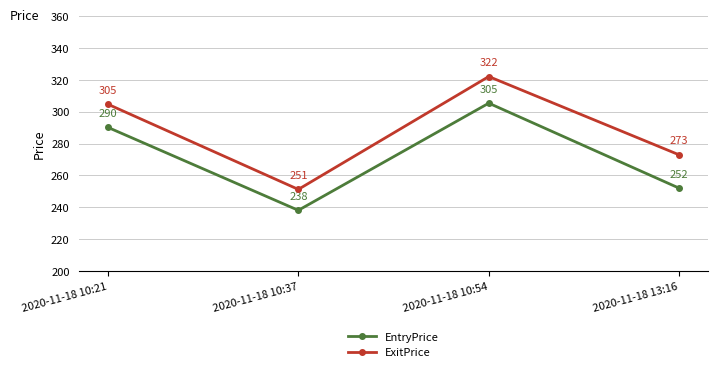

Which series has the widest spread of values?

ExitPrice